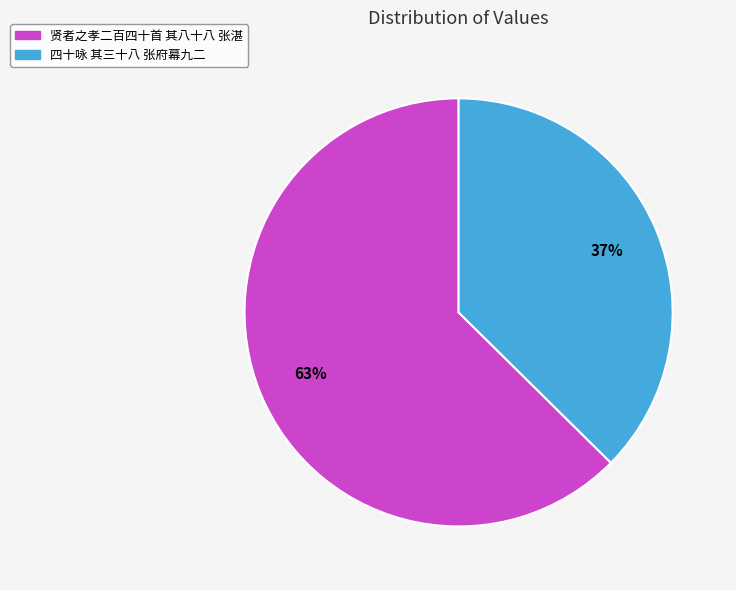

Between 四十咏 其三十八 张府幕九二 and 贤者之孝二百四十首 其八十八 张湛, which is larger?

贤者之孝二百四十首 其八十八 张湛